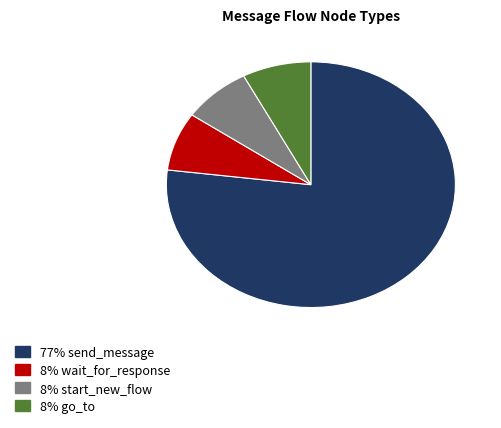

Does any single category account for the majority?

Yes